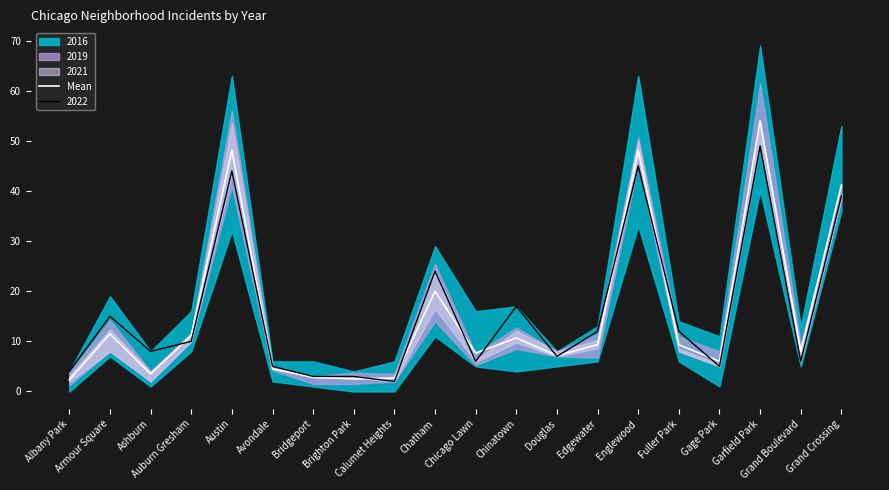

How many data points are less than 9?

10